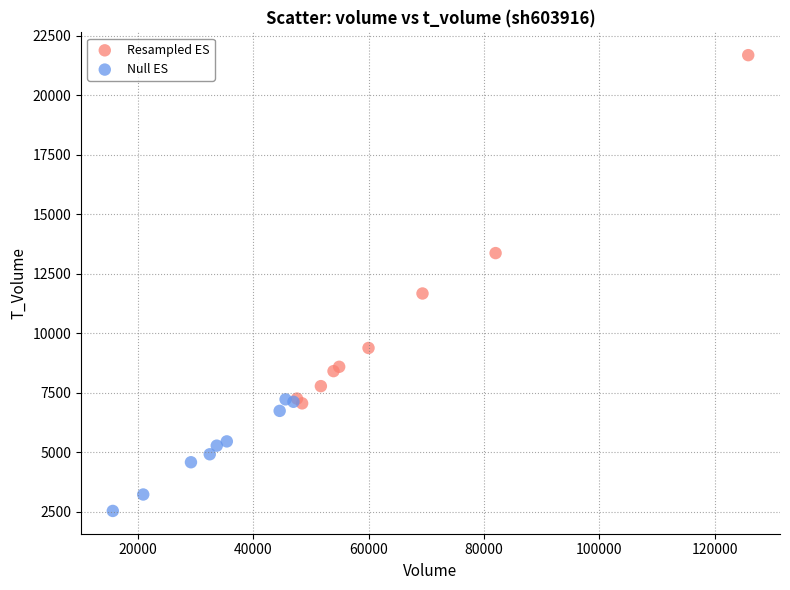

What are all the series names shown in the legend?

Resampled ES, Null ES